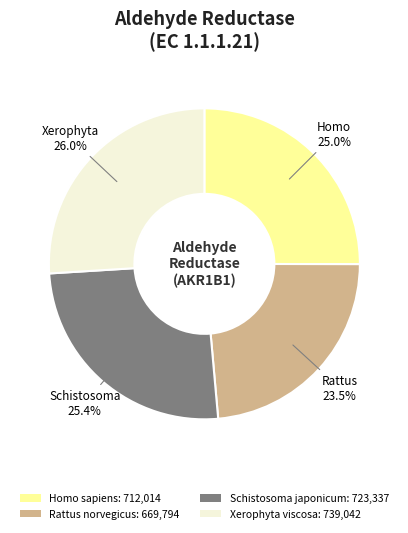

Is it true that Xerophyta viscosa is 18% of the pie?

False